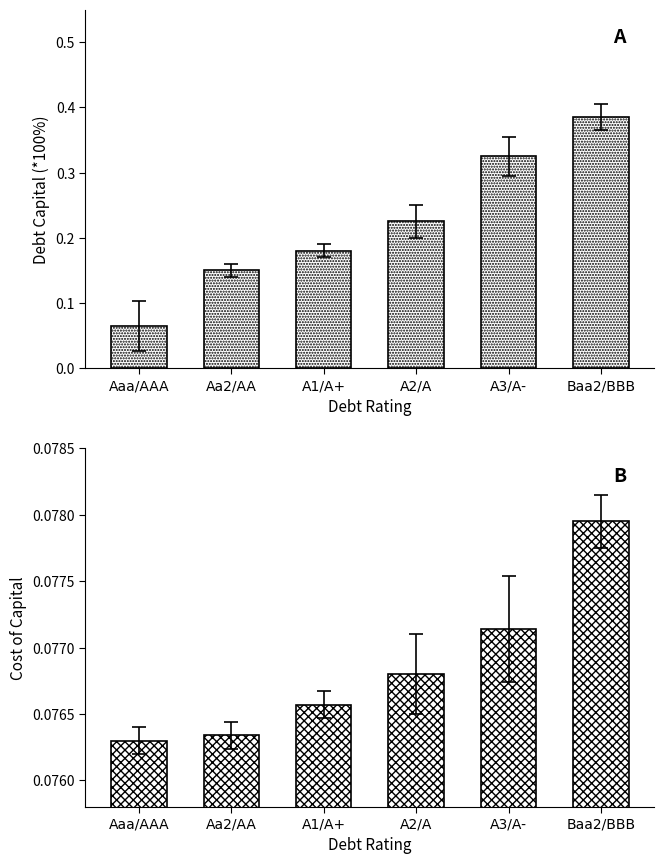

What position from the right is Baa2/BBB?

1